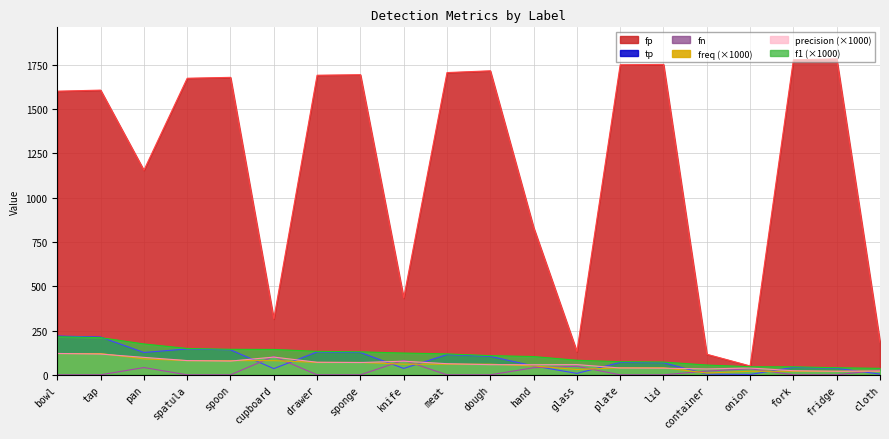

What is the difference between the second highest and minimum values in the f1 series?

173.1